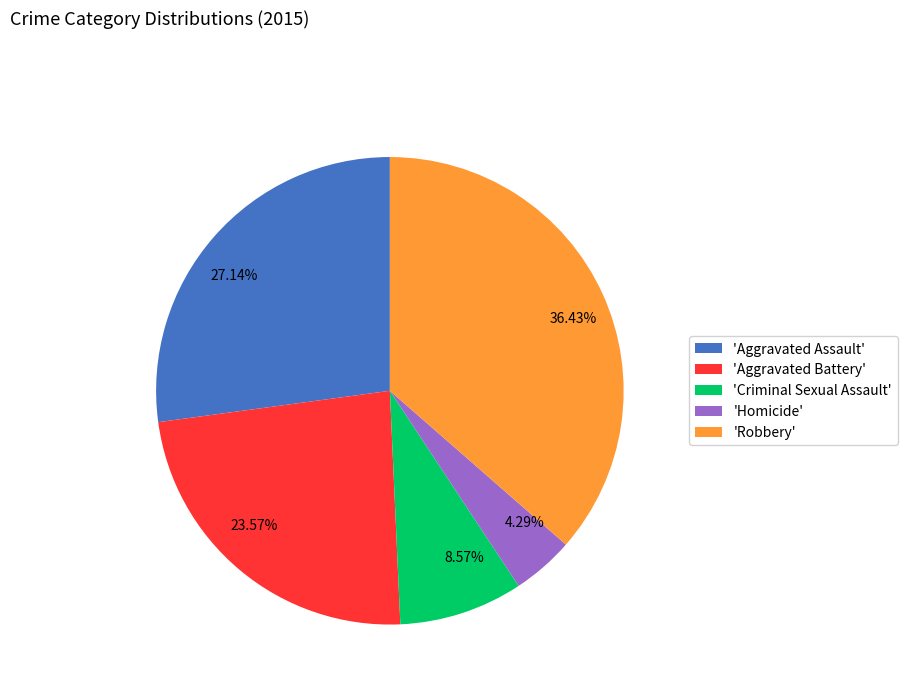

How many slices are in this pie chart?

5